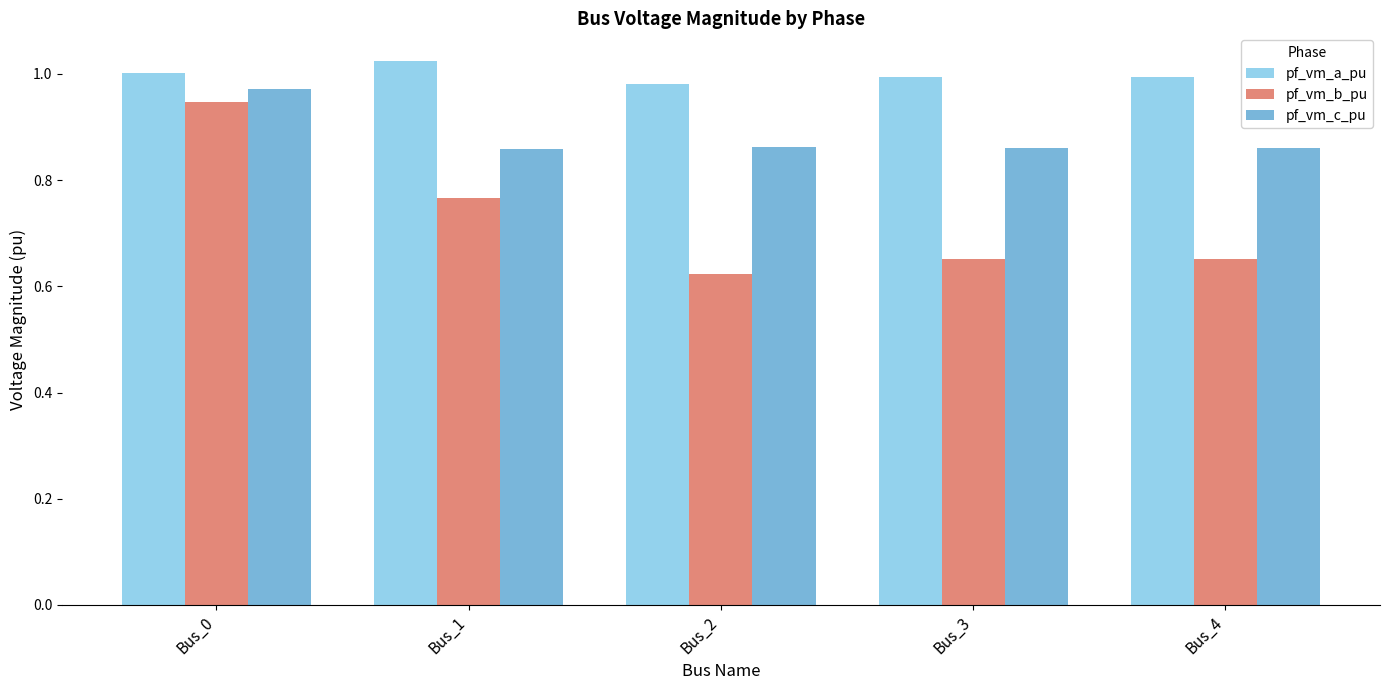

At how many categories does at least one series exceed 0?

5